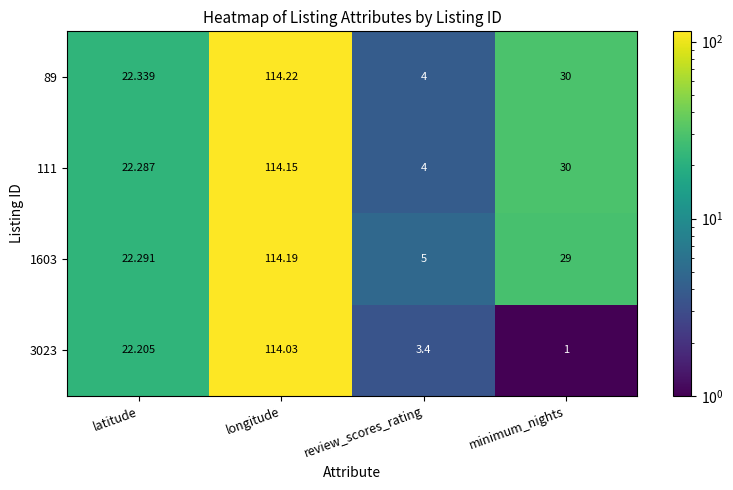

How many data points in 89 are less than 30?

2